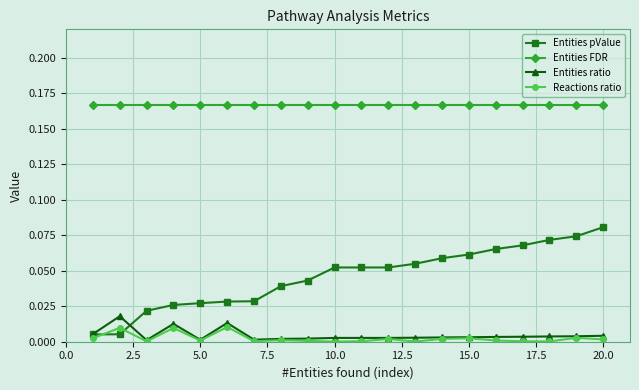

True or false: Entities ratio has more than 0 interior local peaks.

True